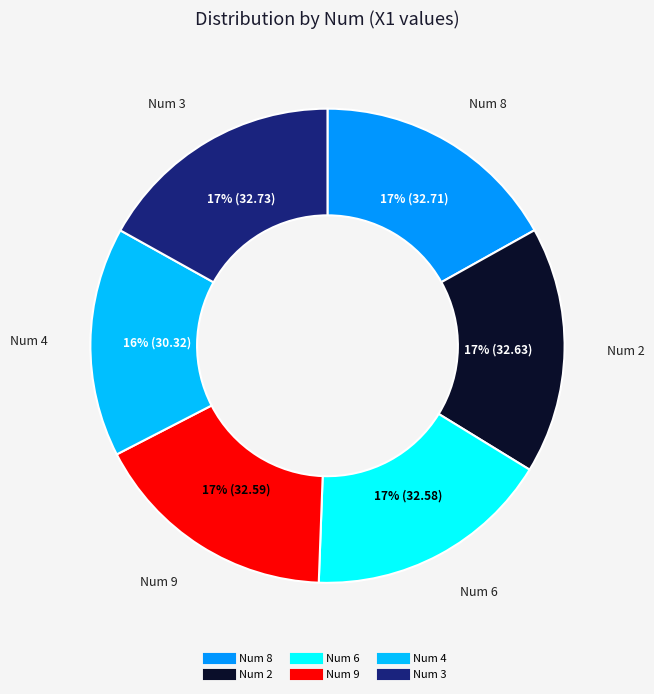

Is there a majority slice in this chart?

No